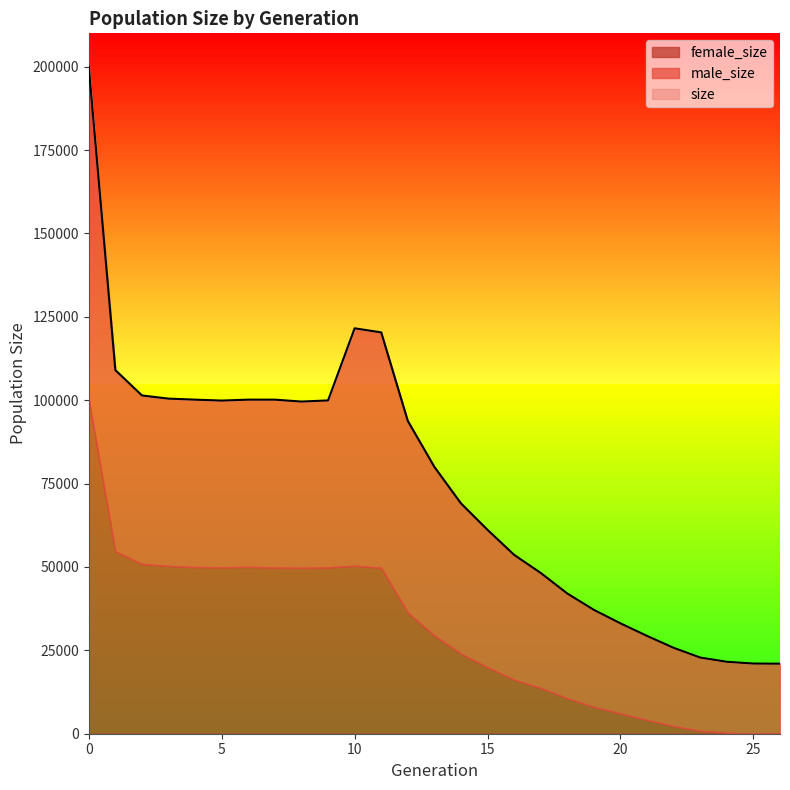

What is the difference between the highest and lowest values at 23?

21950